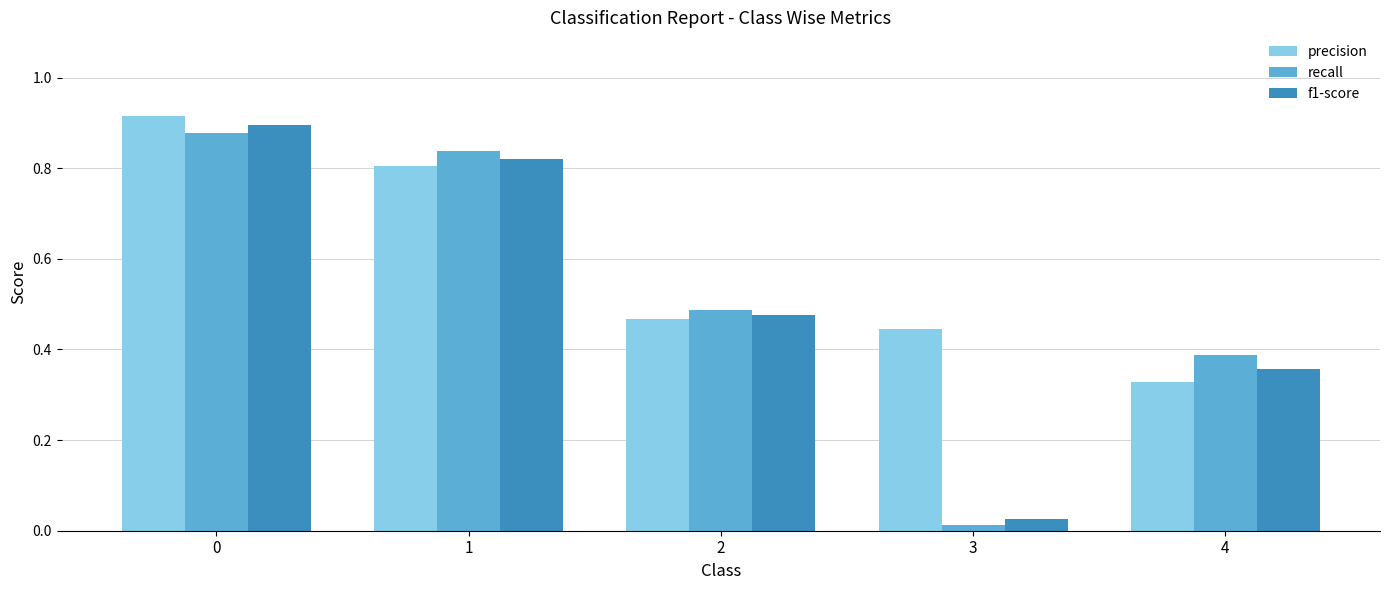

Is the value of f1-score at 0 greater than the value of recall at 4?

Yes